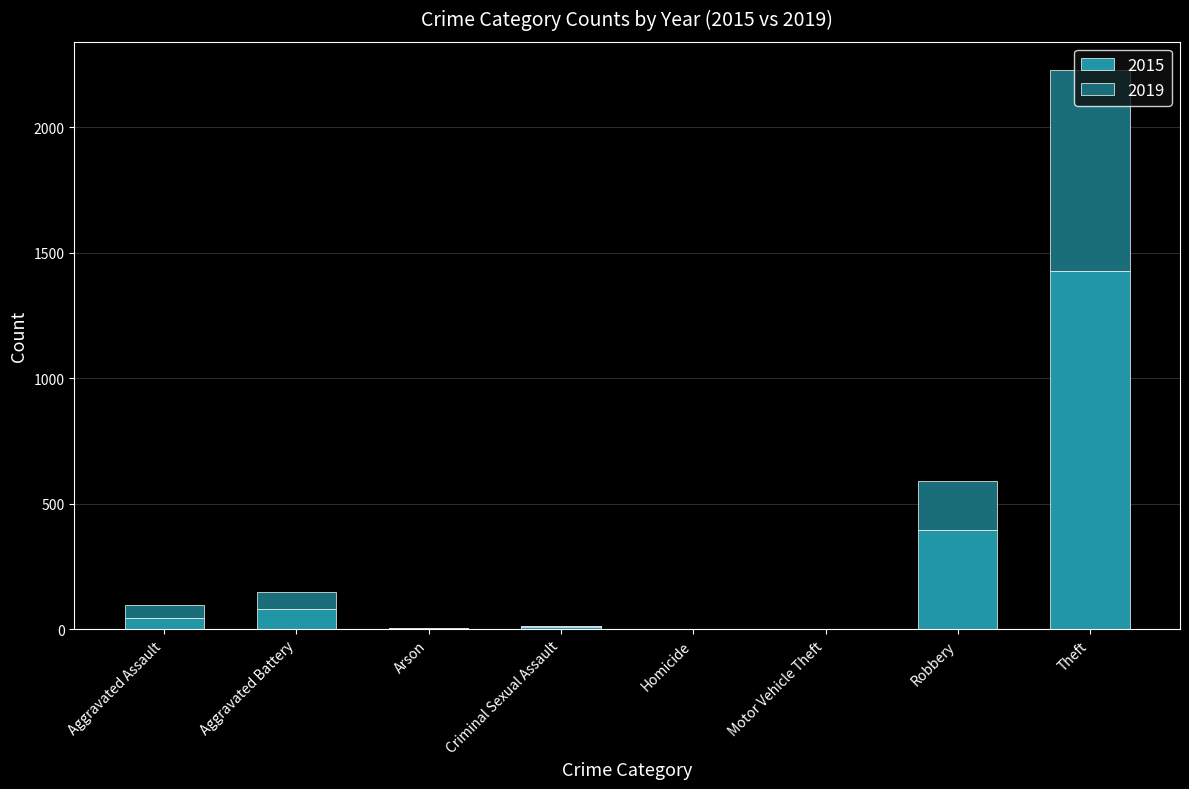

Is it true that 2022 equals 60 at Aggravated Assault?

False